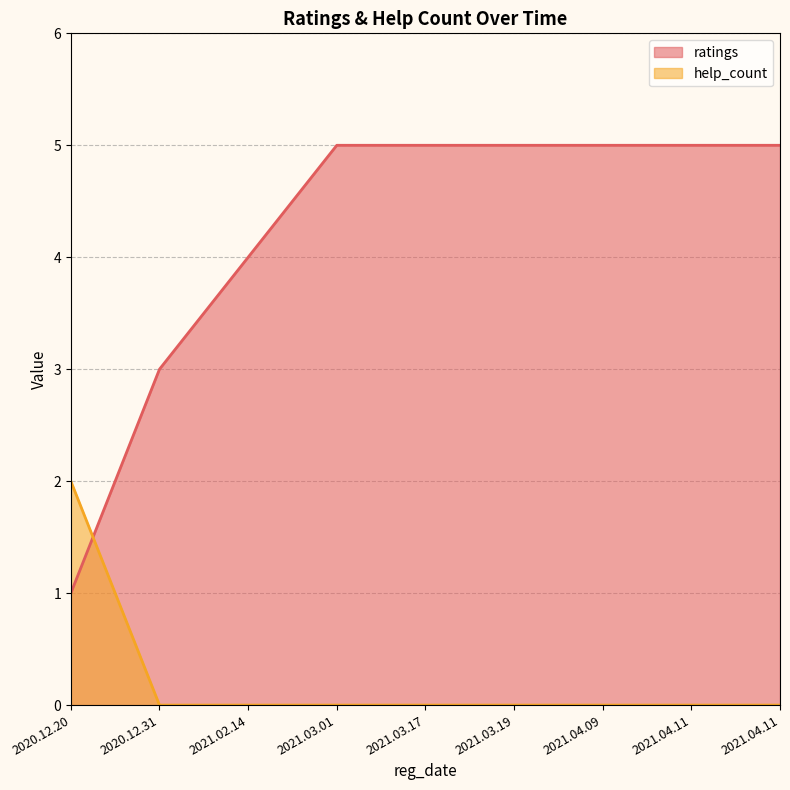

Reading left to right, what are all the values shown in this chart?

ratings: 2020.12.20=1	2020.12.31=3	2021.02.14=4	2021.03.01=5	2021.03.17=5	2021.03.19=5	2021.04.09=5	2021.04.11=5	2021.04.11=5
help_count: 2020.12.20=2	2020.12.31=0	2021.02.14=0	2021.03.01=0	2021.03.17=0	2021.03.19=0	2021.04.09=0	2021.04.11=0	2021.04.11=0